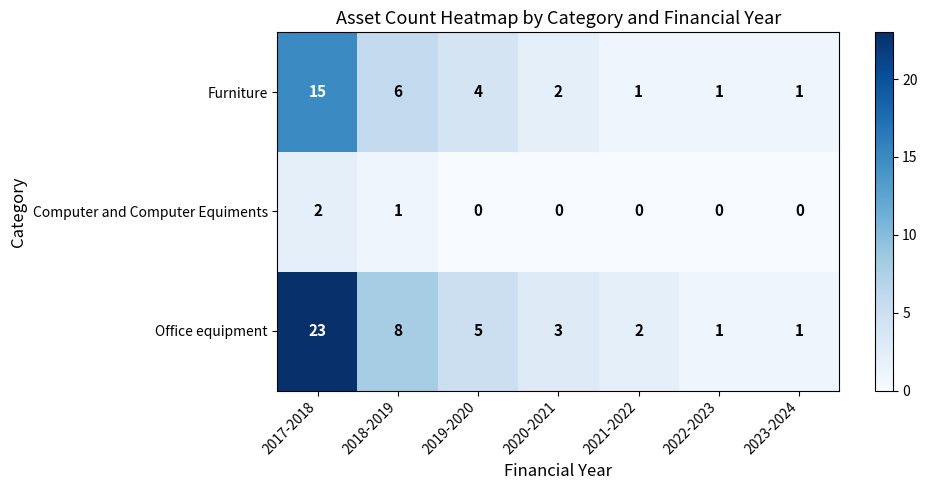

Count the Computer and Computer Equiments values in the range 0 to 1.

6